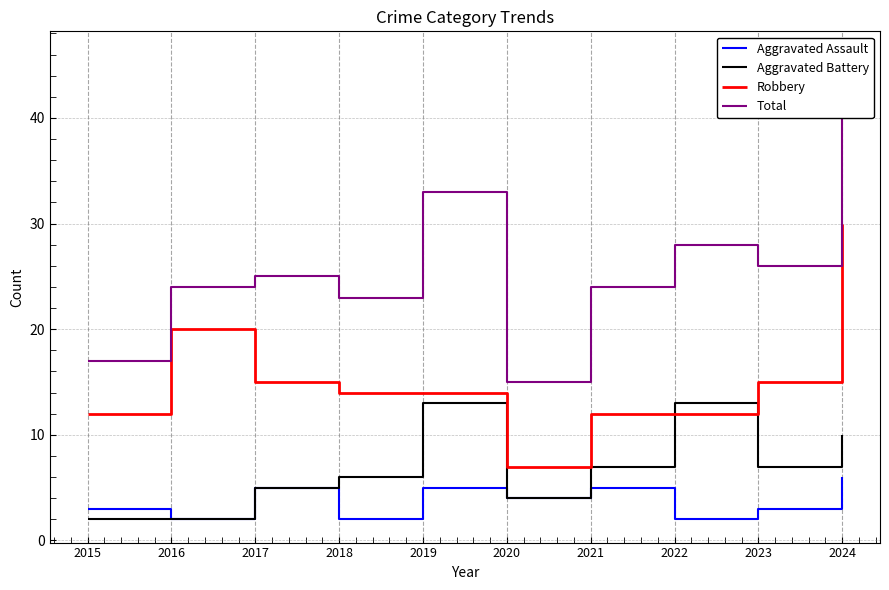

What is the value of the Total point at the 8th from the left?

28